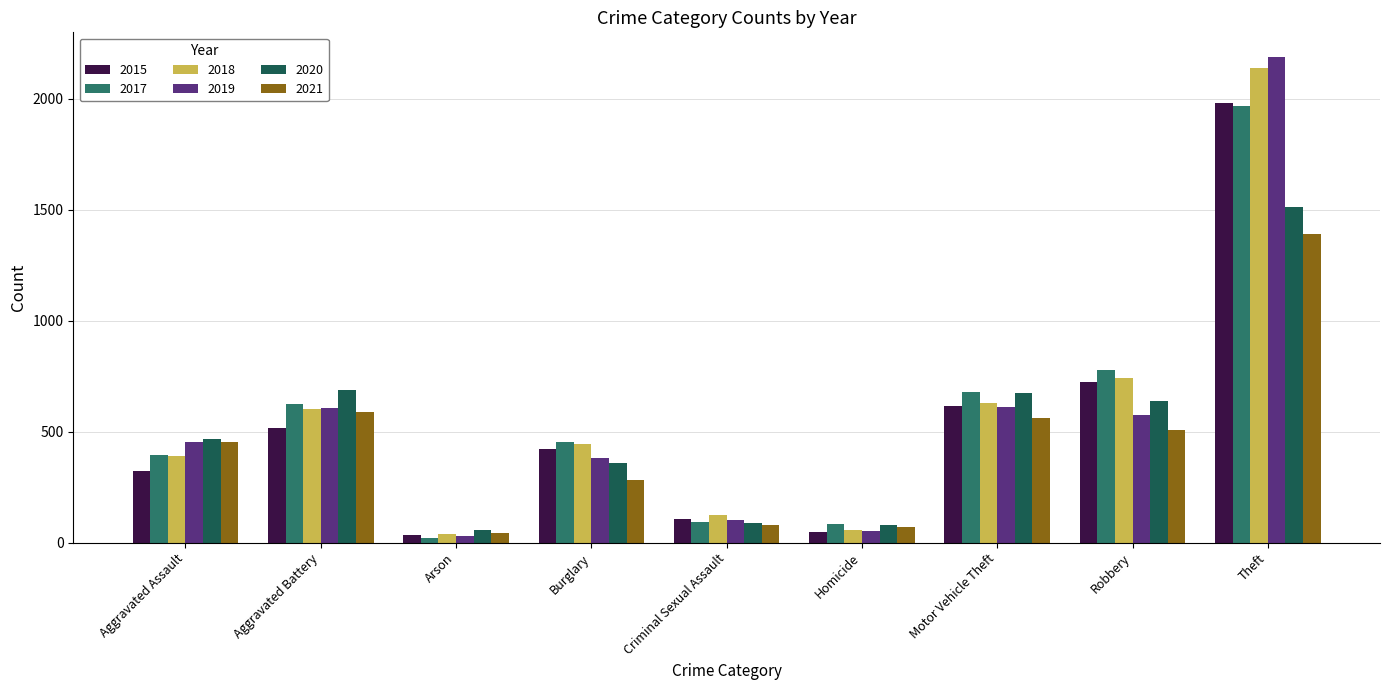

What is the lowest value of the 2020 series?

55